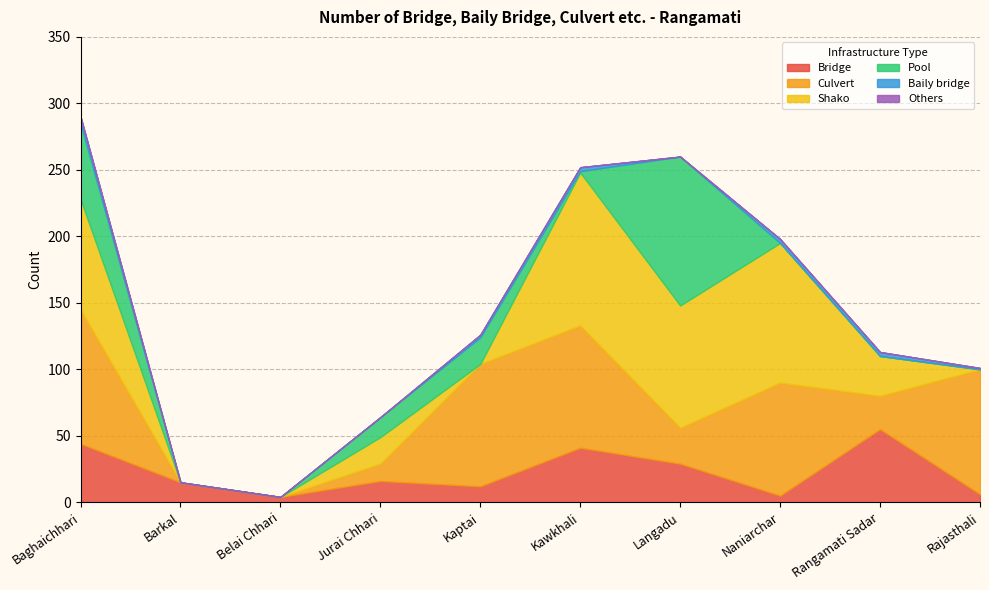

At Baghaichhari, list the series in order from largest to smallest.

Culvert, Shako, Pool, Bridge, Baily bridge, Others